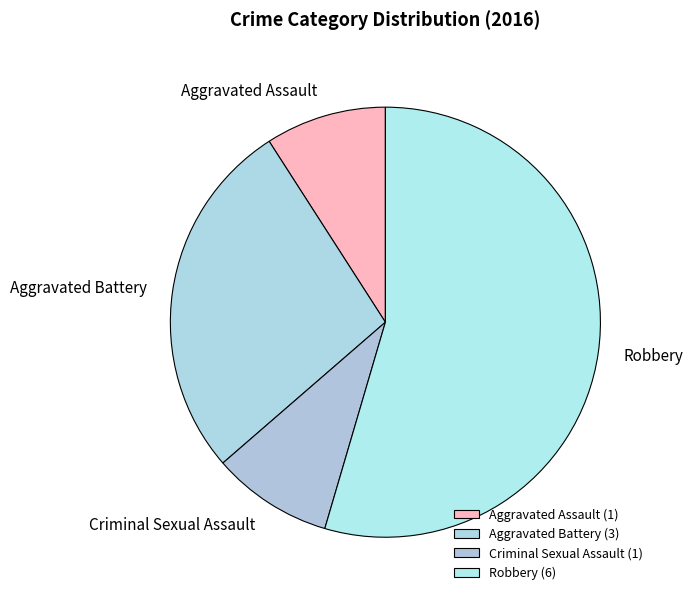

Is it true that Criminal Sexual Assault is 9% of the pie?

True